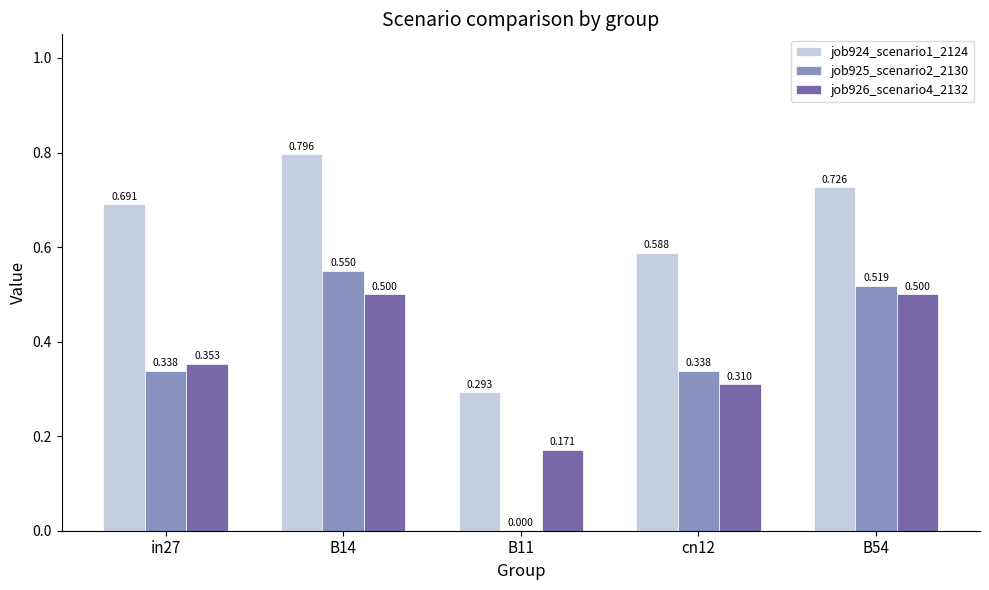

How many groups of bars are there?

5